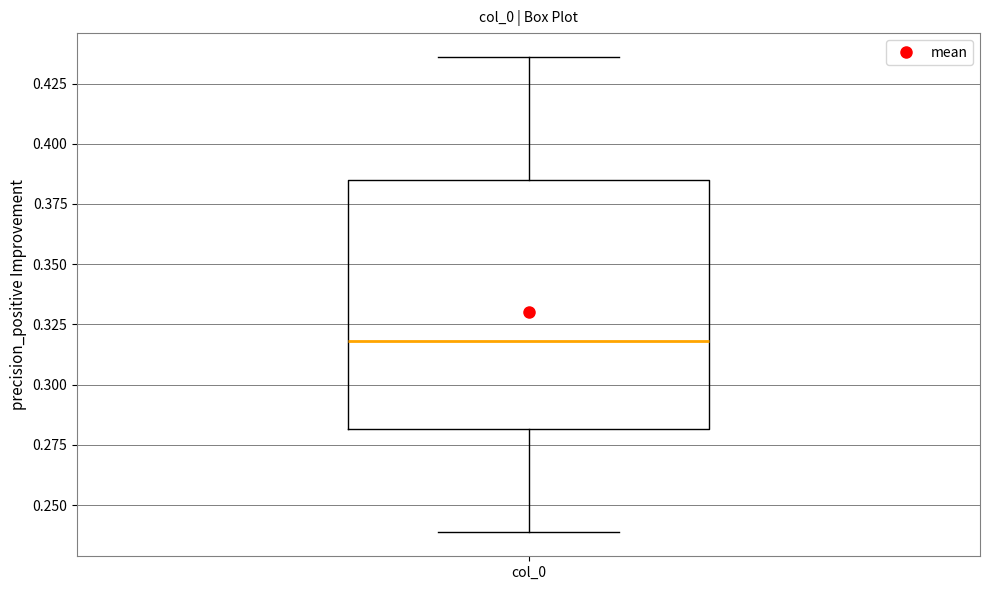

Transcribe this box plot: give where the median line is, the range the box spans, and where the two whiskers end, as read against the y-axis. The values are not printed on the chart, so give them approximately, as read against the axis.

median 0.320, box 0.280 to 0.385, whiskers 0.240 to 0.435